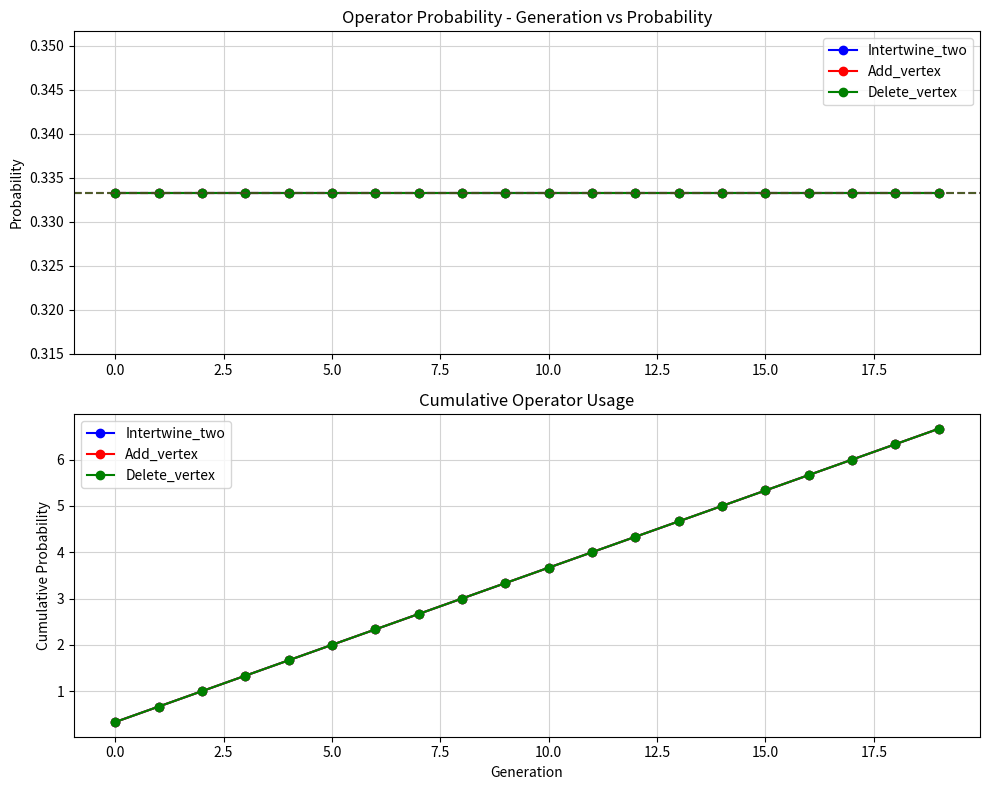

Is it true that Add_vertex equals 9.1 at 16?

False